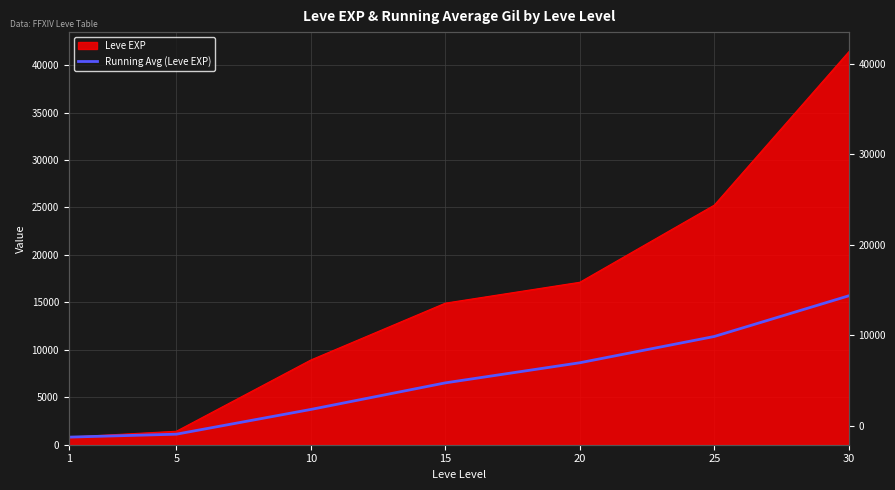

True or false: Running Avg (Leve EXP) and Leve EXP intersect in this chart.

False